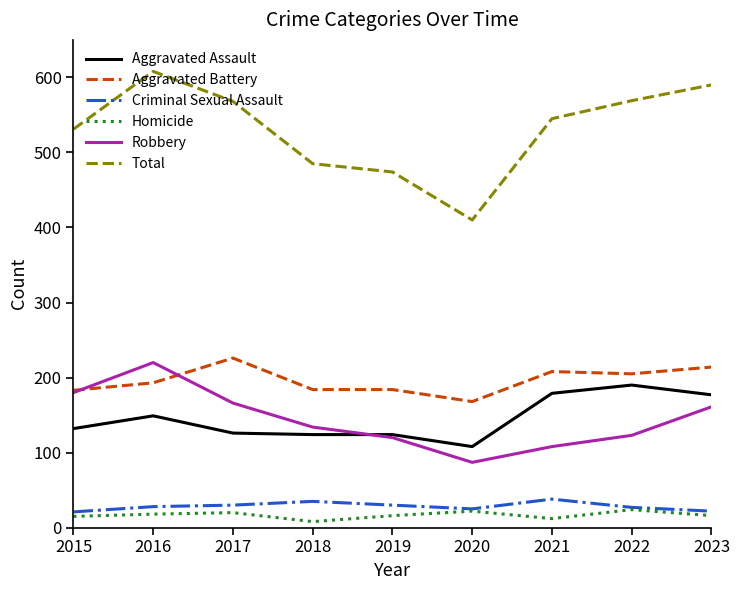

Which label corresponds to the largest value in the chart?

2016